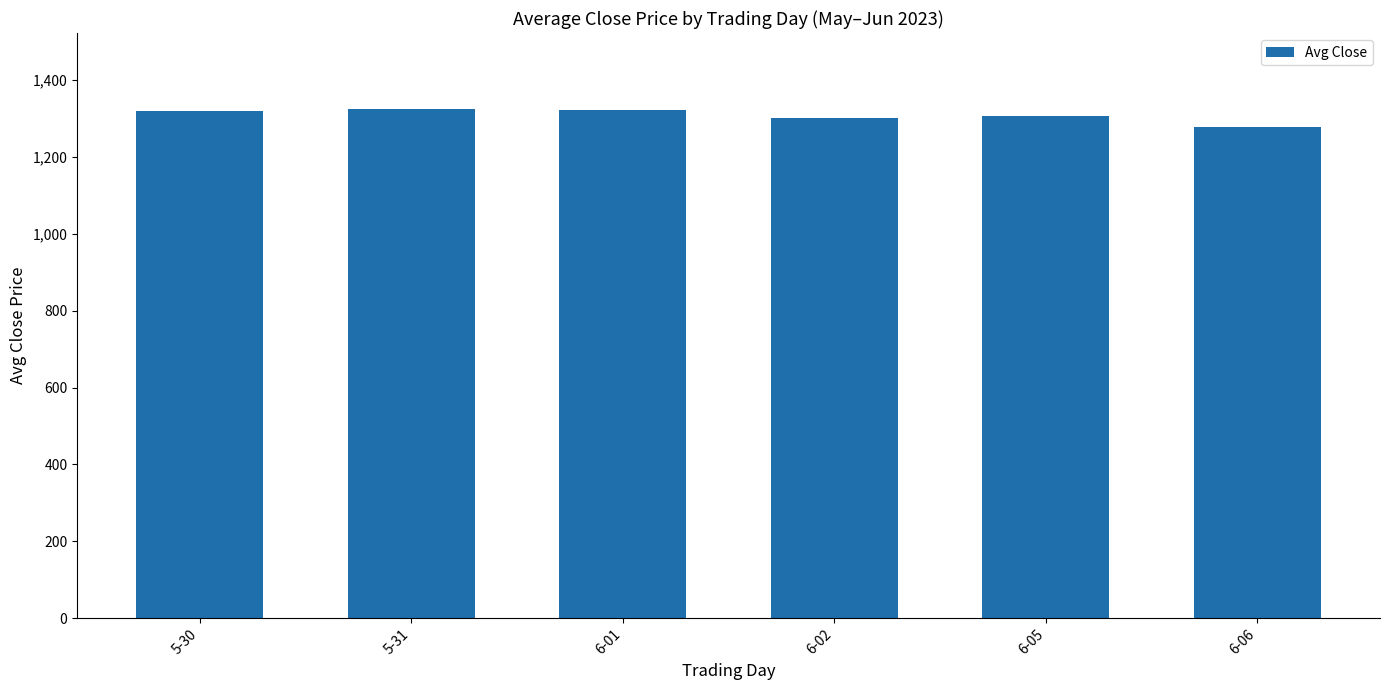

The value at 5-30 is 1961.7. True or false?

False